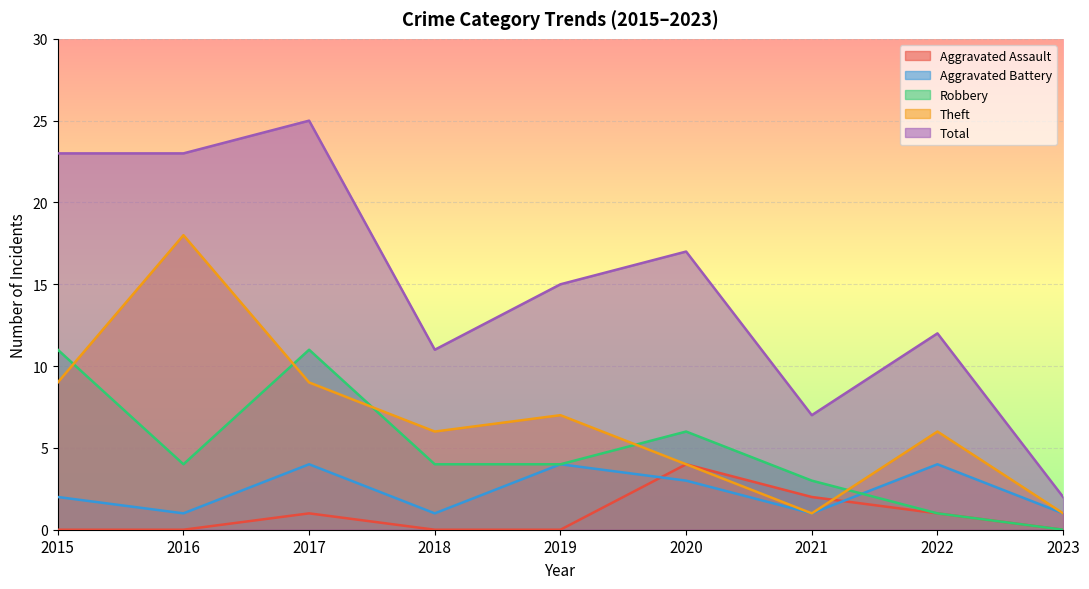

Reading left to right, transcribe all the data shown in this chart.

Aggravated Assault: 2015=0	2016=0	2017=1	2018=0	2019=0	2020=4	2021=2	2022=1	2023=0
Aggravated Battery: 2015=2	2016=1	2017=4	2018=1	2019=4	2020=3	2021=1	2022=4	2023=1
Robbery: 2015=11	2016=4	2017=11	2018=4	2019=4	2020=6	2021=3	2022=1	2023=0
Theft: 2015=9	2016=18	2017=9	2018=6	2019=7	2020=4	2021=1	2022=6	2023=1
Total: 2015=23	2016=23	2017=25	2018=11	2019=15	2020=17	2021=7	2022=12	2023=2